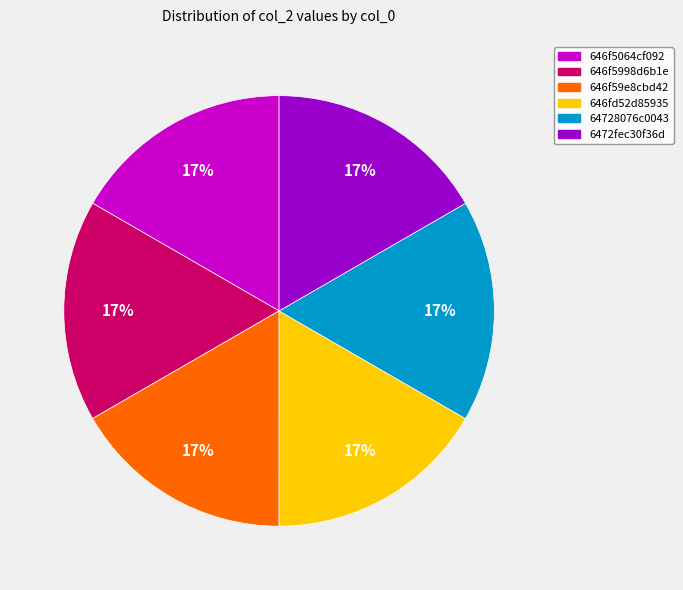

How many segments does this pie chart have?

6